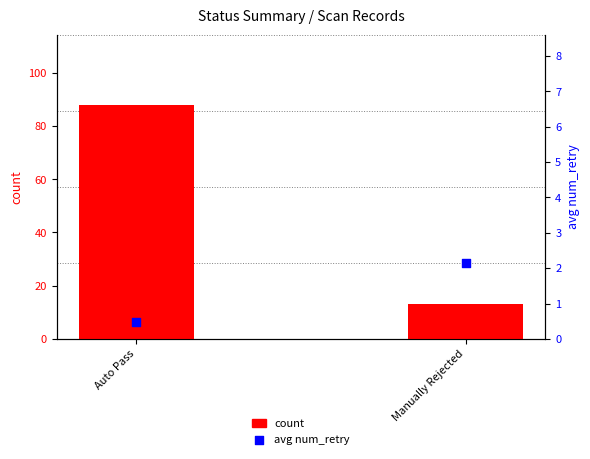

Which series contains the lowest Y value?

avg num_retry